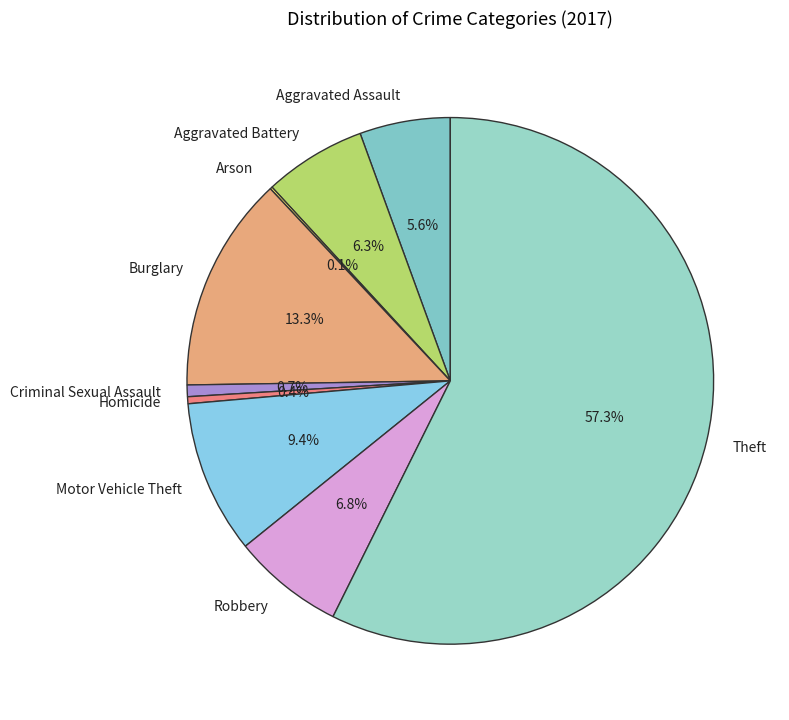

Does Theft represent more than half of the total?

Yes